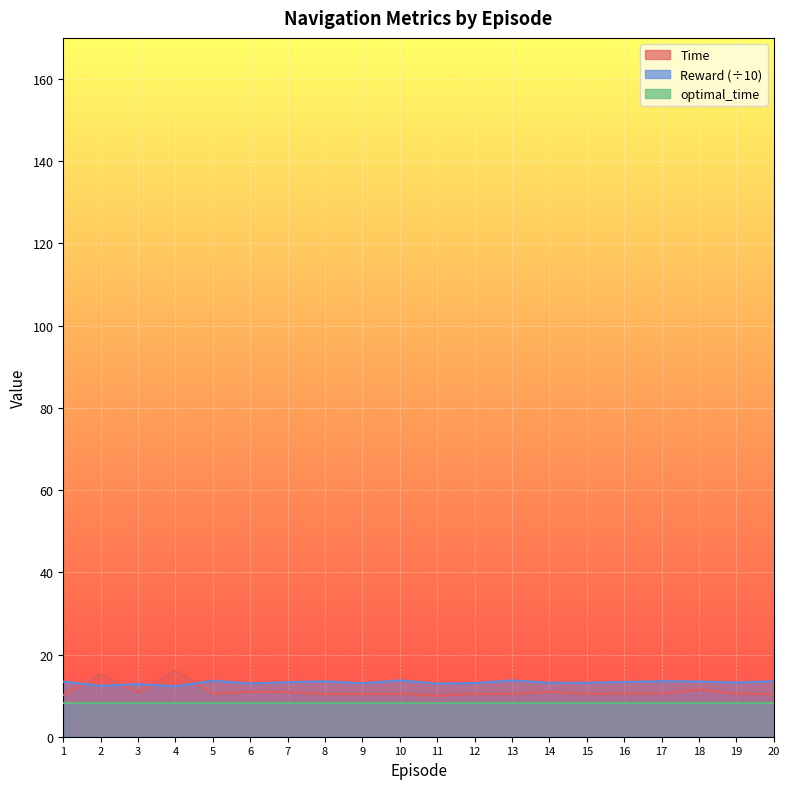

True or false: Reward and Time cross at least once.

True